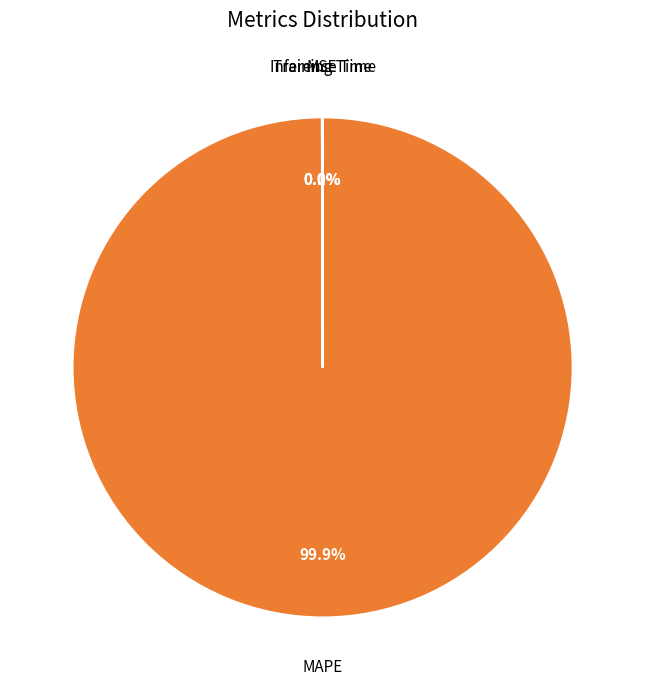

Does any single category account for the majority?

Yes